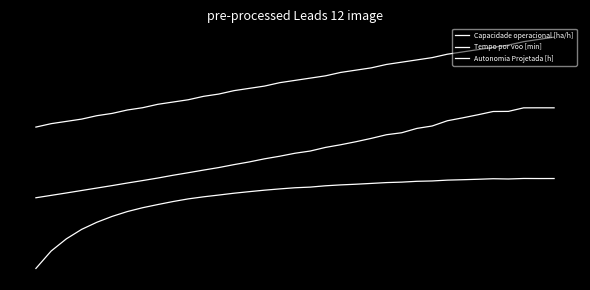

Does the chart have visible grid lines?

No